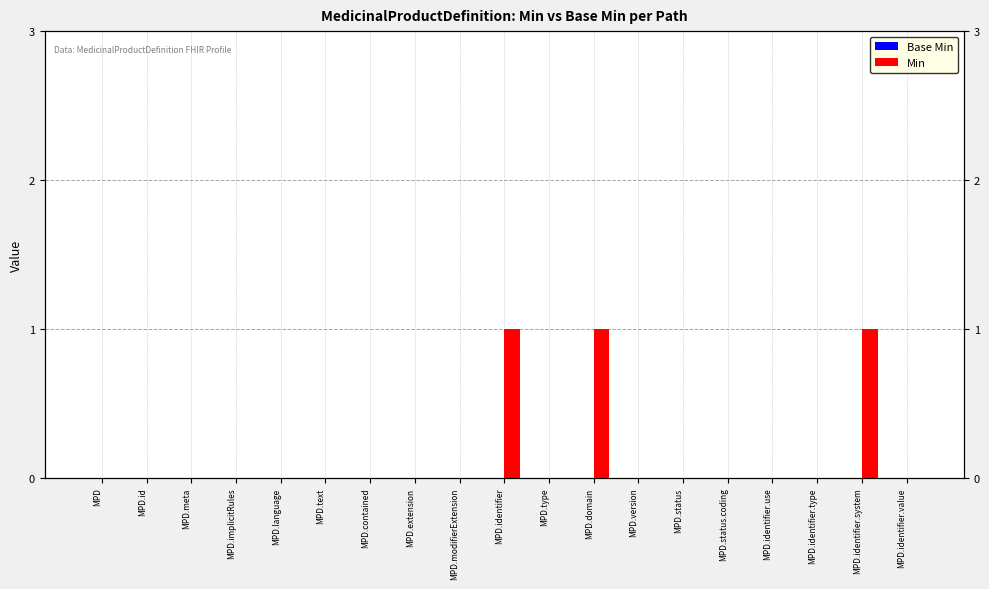

How many bars are there in each group?

2